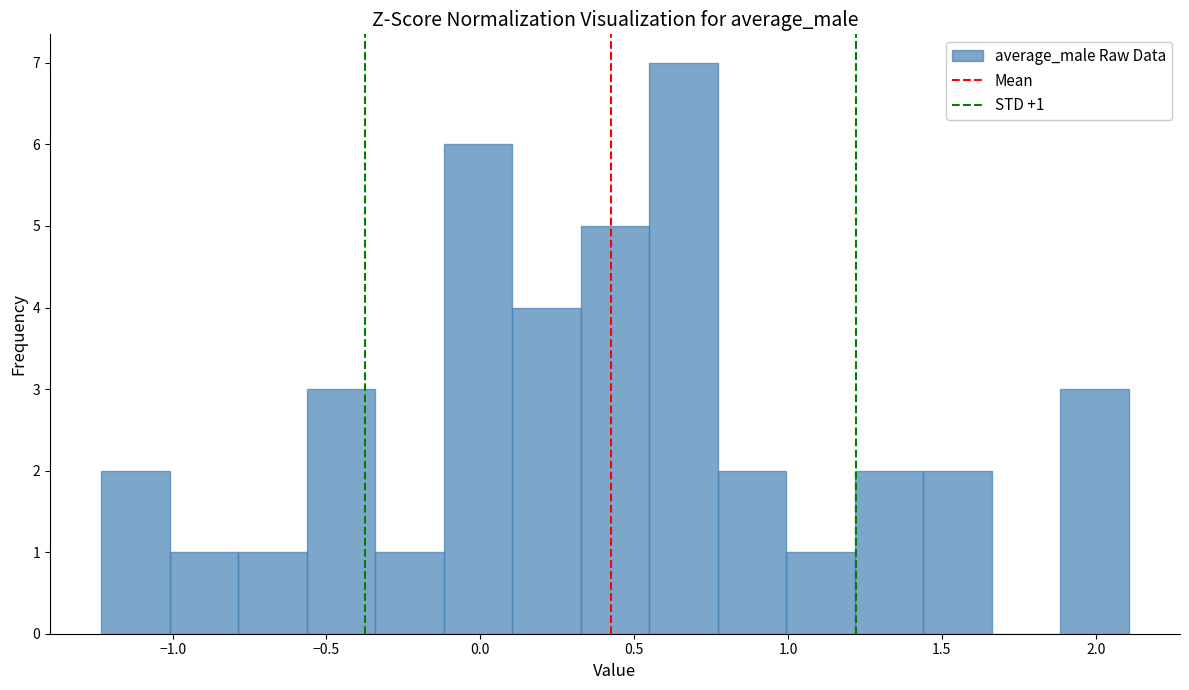

Which range on the x-axis has the tallest bar?

0.55 to 0.75